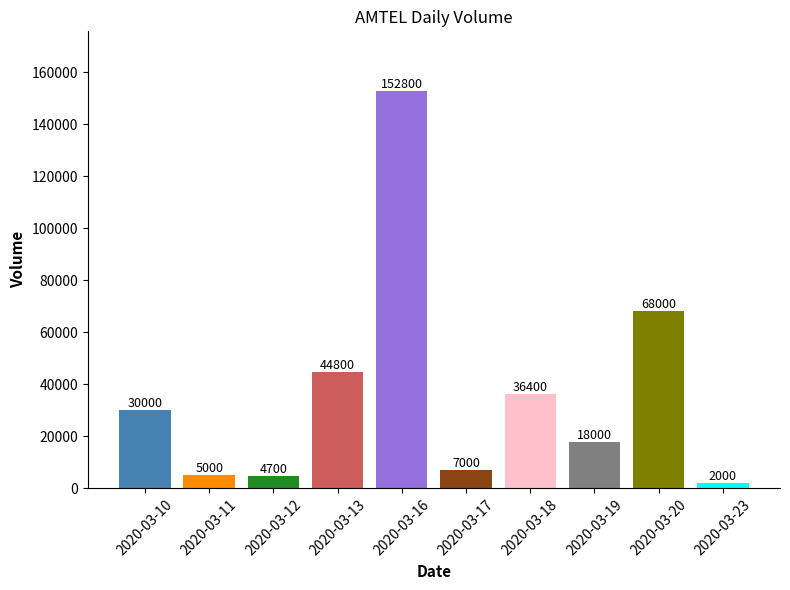

Which has a higher value, 2020-03-19 or 2020-03-16?

2020-03-16